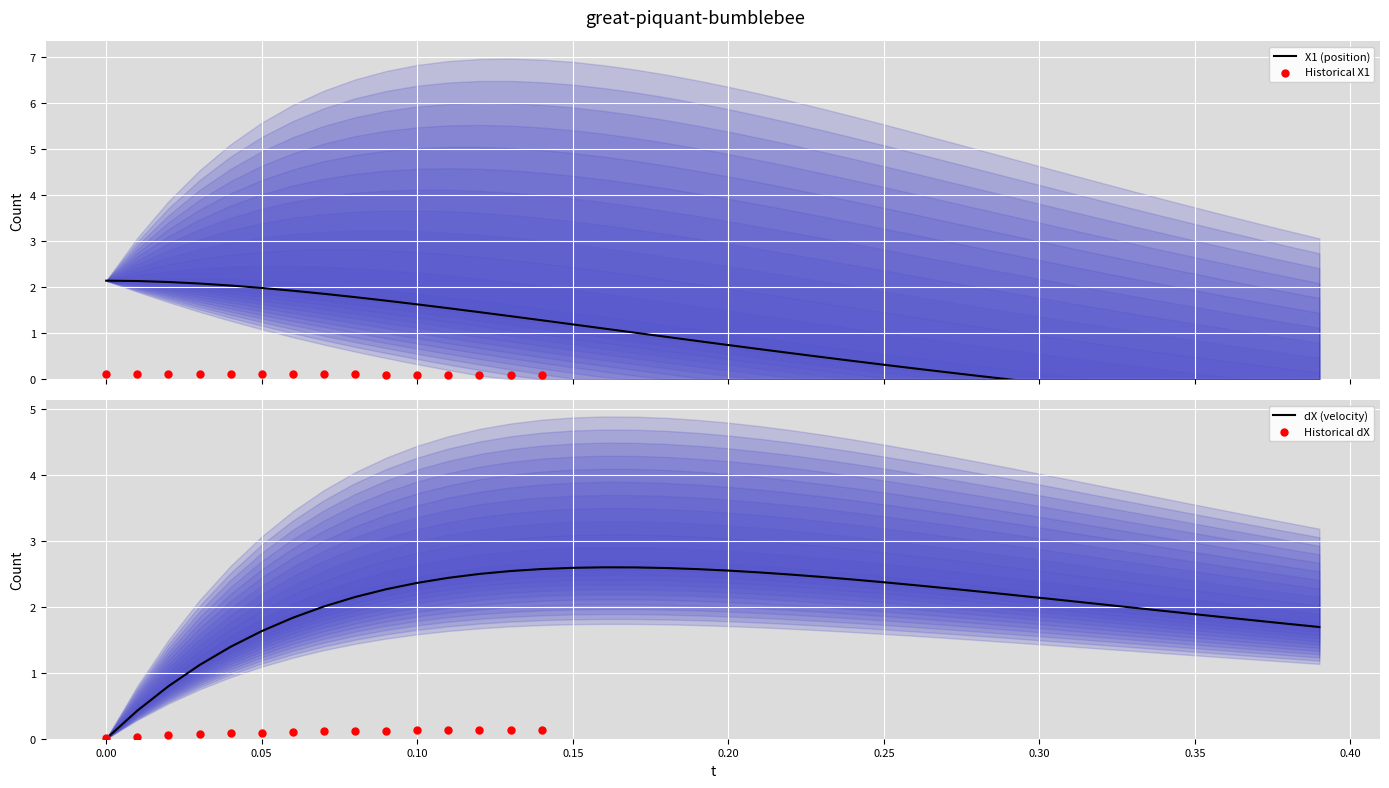

Is it true that dX (velocity) equals 1.1 at 0.25?

False